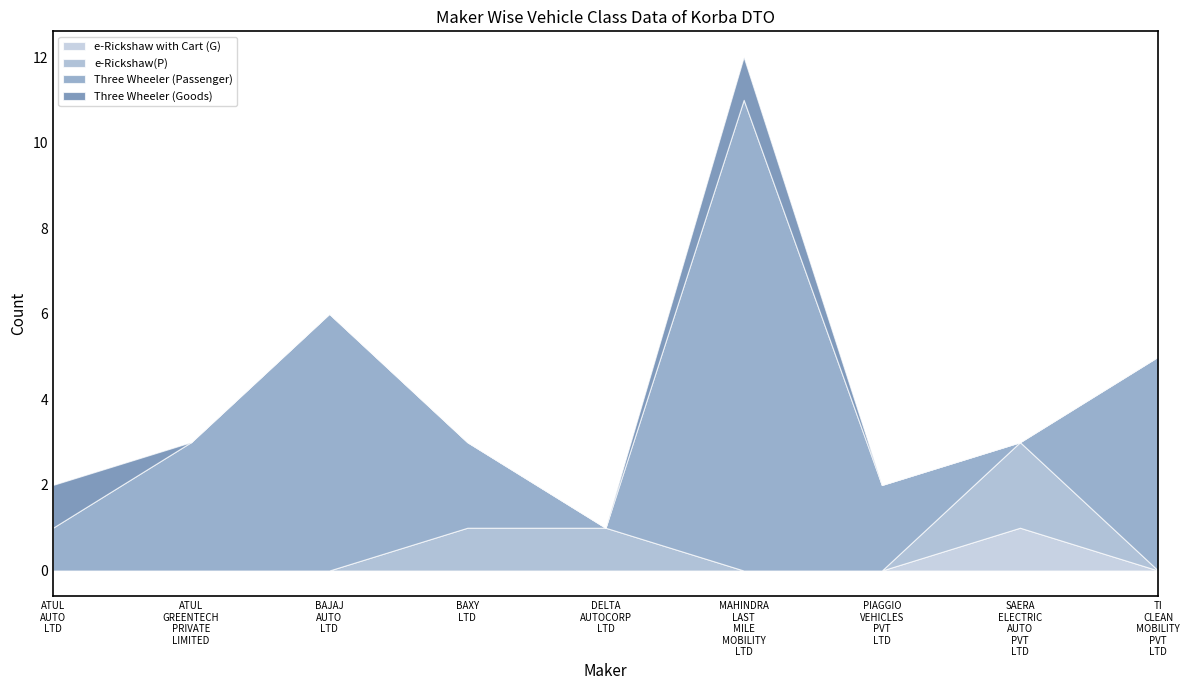

Reading left to right, transcribe all the data shown in this chart.

e-Rickshaw with Cart (G): ATUL AUTO LTD=0	ATUL GREENTECH PRIVATE LIMITED=0	BAJAJ AUTO LTD=0	BAXY LTD=0	DELTA AUTOCORP LTD=0	MAHINDRA LAST MILE MOBILITY LTD=0	PIAGGIO VEHICLES PVT LTD=0	SAERA ELECTRIC AUTO PVT LTD=1	TI CLEAN MOBILITY PVT LTD=0
e-Rickshaw(P): ATUL AUTO LTD=0	ATUL GREENTECH PRIVATE LIMITED=0	BAJAJ AUTO LTD=0	BAXY LTD=1	DELTA AUTOCORP LTD=1	MAHINDRA LAST MILE MOBILITY LTD=0	PIAGGIO VEHICLES PVT LTD=0	SAERA ELECTRIC AUTO PVT LTD=2	TI CLEAN MOBILITY PVT LTD=0
Three Wheeler (Passenger): ATUL AUTO LTD=1	ATUL GREENTECH PRIVATE LIMITED=3	BAJAJ AUTO LTD=6	BAXY LTD=2	DELTA AUTOCORP LTD=0	MAHINDRA LAST MILE MOBILITY LTD=11	PIAGGIO VEHICLES PVT LTD=2	SAERA ELECTRIC AUTO PVT LTD=0	TI CLEAN MOBILITY PVT LTD=5
Three Wheeler (Goods): ATUL AUTO LTD=1	ATUL GREENTECH PRIVATE LIMITED=0	BAJAJ AUTO LTD=0	BAXY LTD=0	DELTA AUTOCORP LTD=0	MAHINDRA LAST MILE MOBILITY LTD=1	PIAGGIO VEHICLES PVT LTD=0	SAERA ELECTRIC AUTO PVT LTD=0	TI CLEAN MOBILITY PVT LTD=0